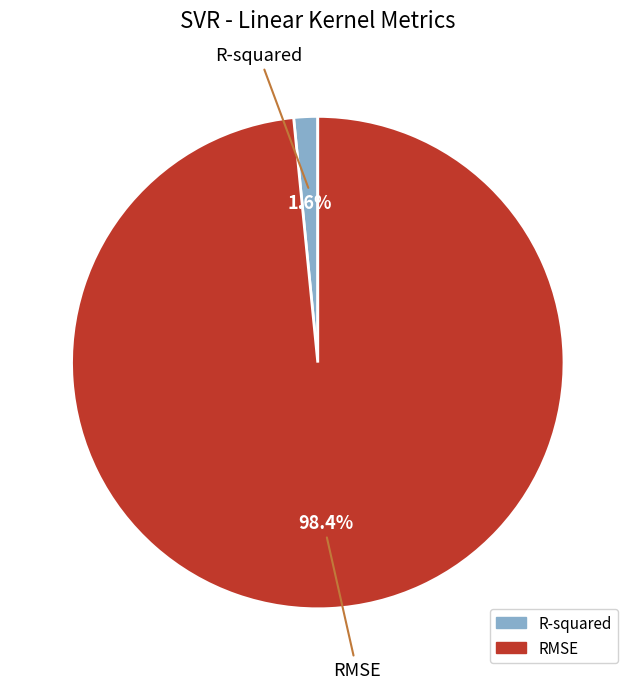

Is the sum of R-squared and RMSE greater than half?

Yes